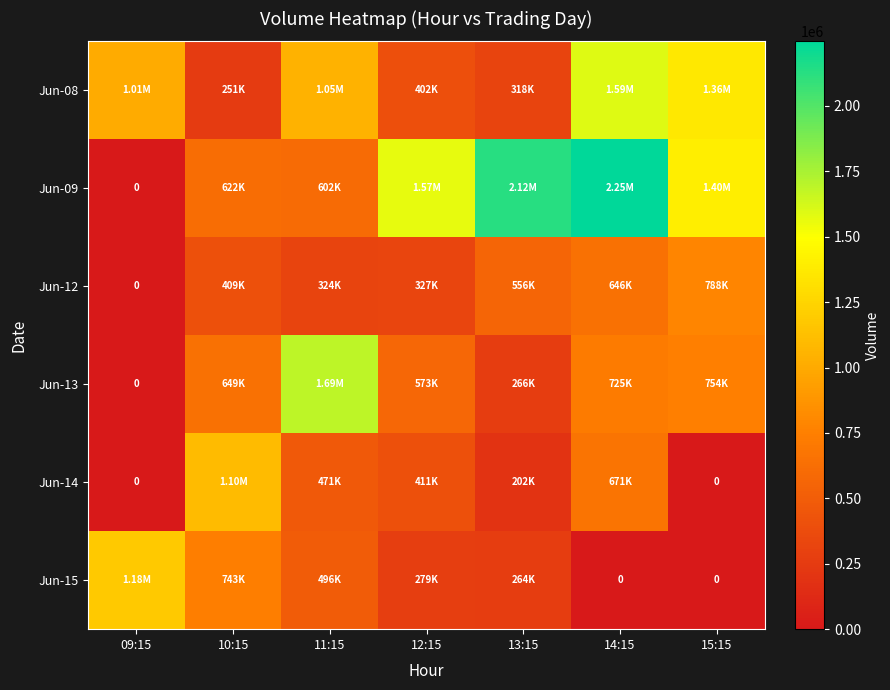

What is the highest value of the Jun-14 series?

1099312